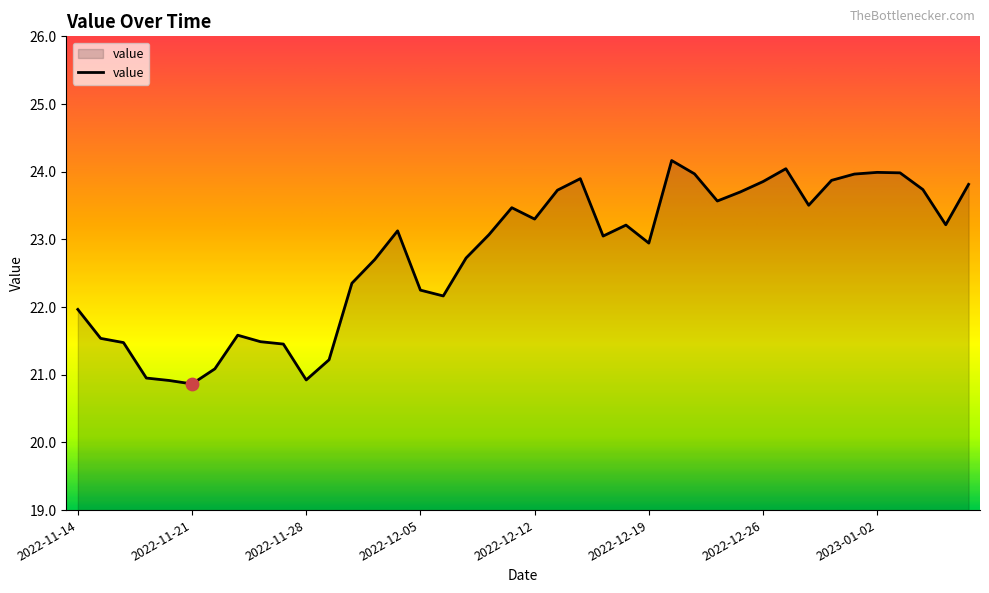

What is the difference between the maximum and minimum values?

3.3